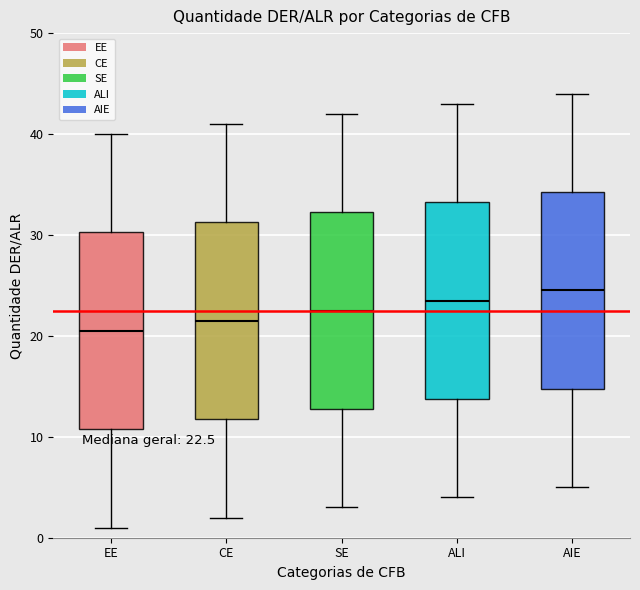

Which box has the lowest median line?

EE